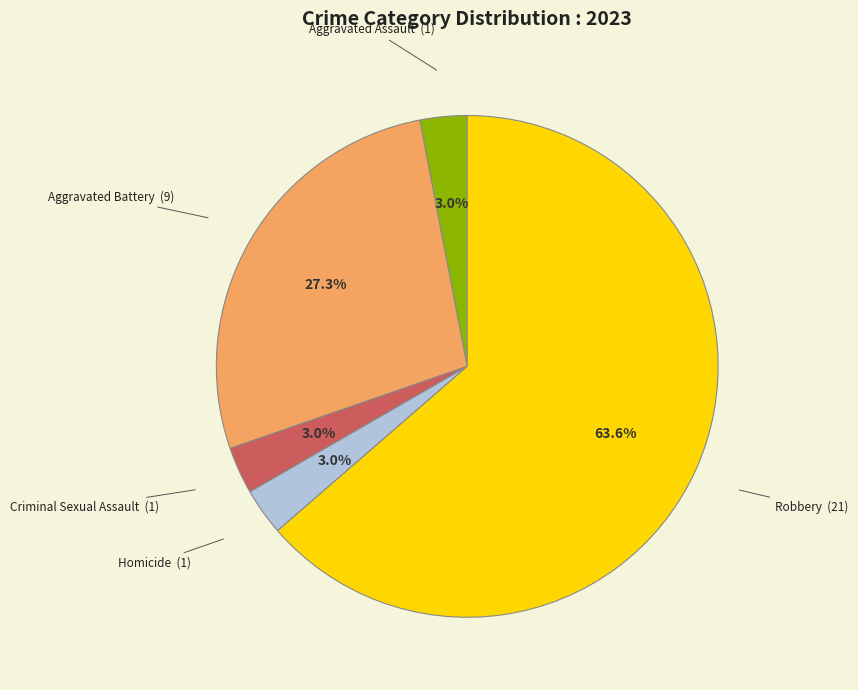

Is there any slice that represents more than half of the pie?

Yes